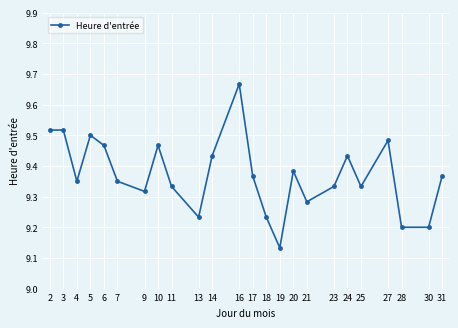

Which label corresponds to the smallest value in the chart?

19